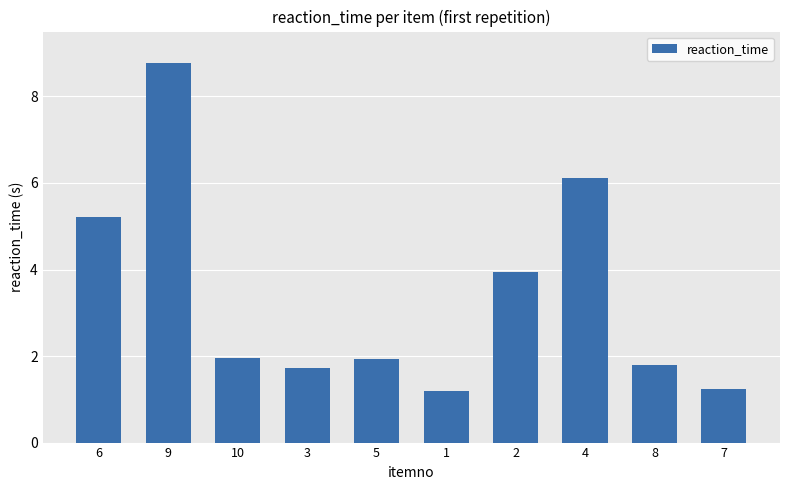

At which category does the chart reach its peak across all series?

9